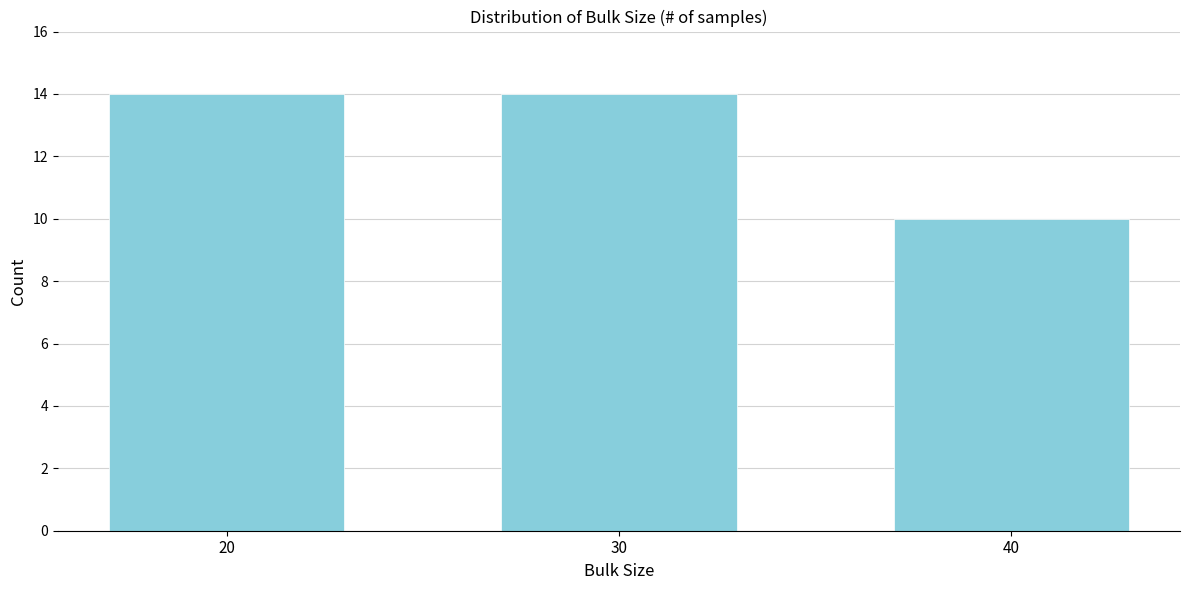

Reading left to right, list all the values displayed in this chart.

14	14	10